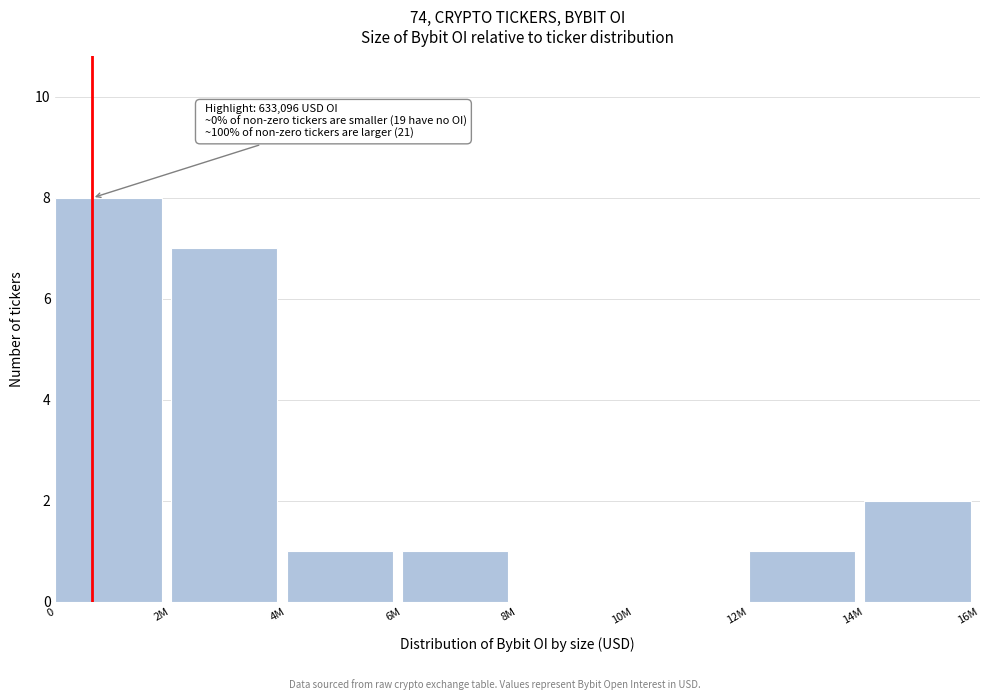

The value at 6M is 0. True or false?

False